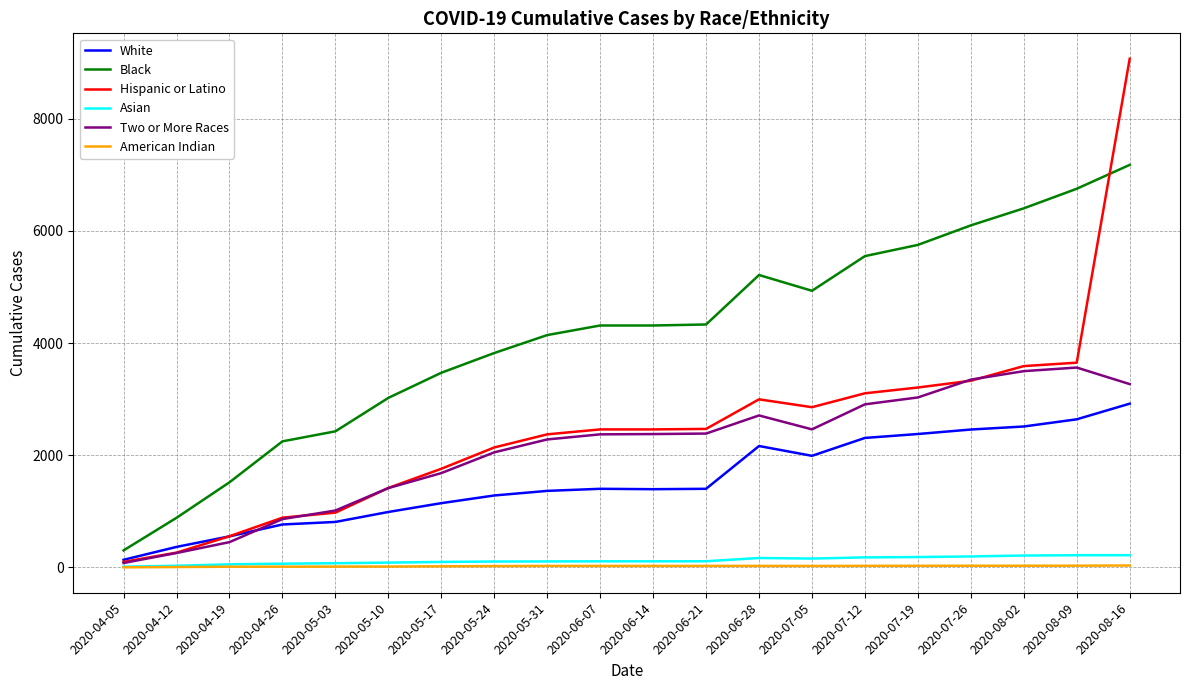

Where is Two or More Races nearest to the value 1820?

2020-05-17